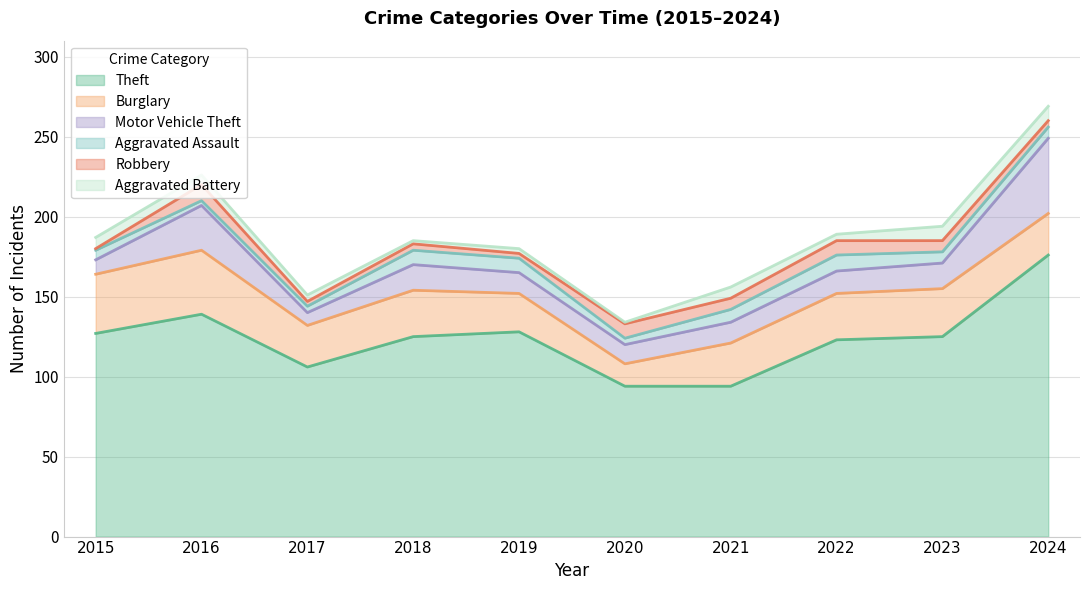

True or false: Motor Vehicle Theft has more than 2 points higher than both neighbors.

False